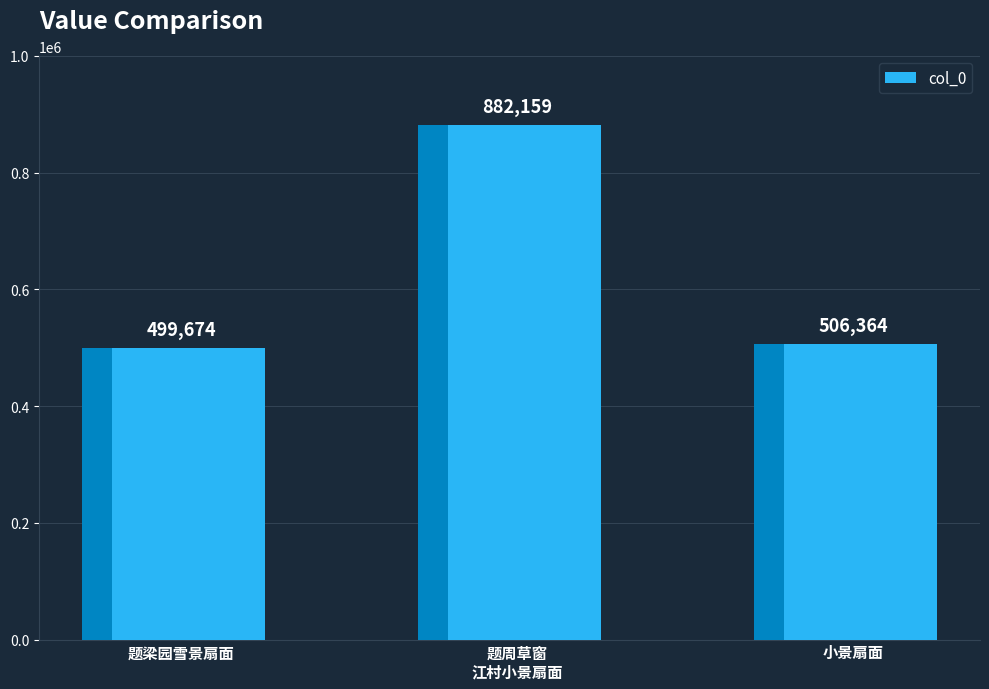

Is it true that the value at 题周草窗
江村小景扇面 is 1565842?

False